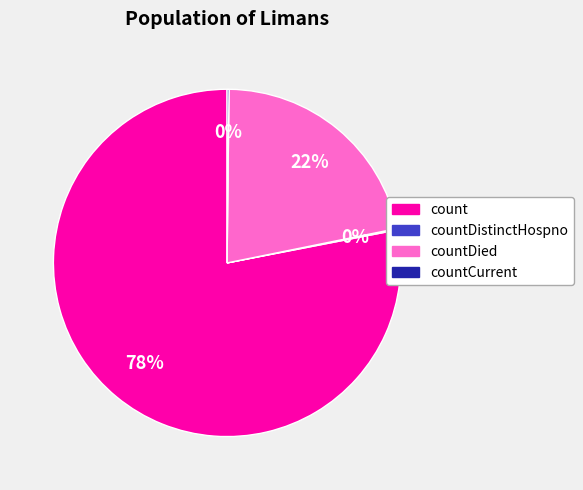

To the nearest percent, what is the difference between the largest and smallest slice percentages?

78%